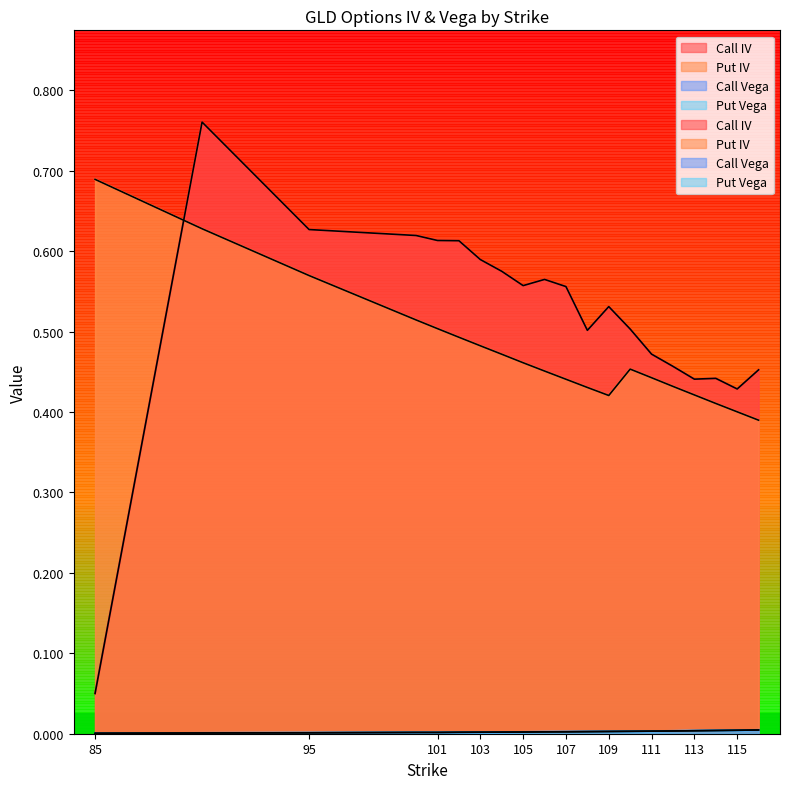

Reading left to right, what are all the values shown in this chart?

Call IV: 0.1	0.8	0.6	0.6	0.6	0.6	0.6	0.6	0.6	0.6	0.6	0.5	0.5	0.5	0.5	0.5	0.4	0.4	0.4	0.5
Put IV: 0.7	0.6	0.6	0.5	0.5	0.5	0.5	0.5	0.5	0.5	0.4	0.4	0.4	0.5	0.4	0.4	0.4	0.4	0.4	0.4
Call Vega: 0.0	0.0	0.0	0.0	0.0	0.0	0.0	0.0	0.0	0.0	0.0	0.0	0.0	0.0	0.0	0.0	0.0	0.0	0.0	0.0
Put Vega: 0.0	0.0	0.0	0.0	0.0	0.0	0.0	0.0	0.0	0.0	0.0	0.0	0.0	0.0	0.0	0.0	0.0	0.0	0.0	0.0